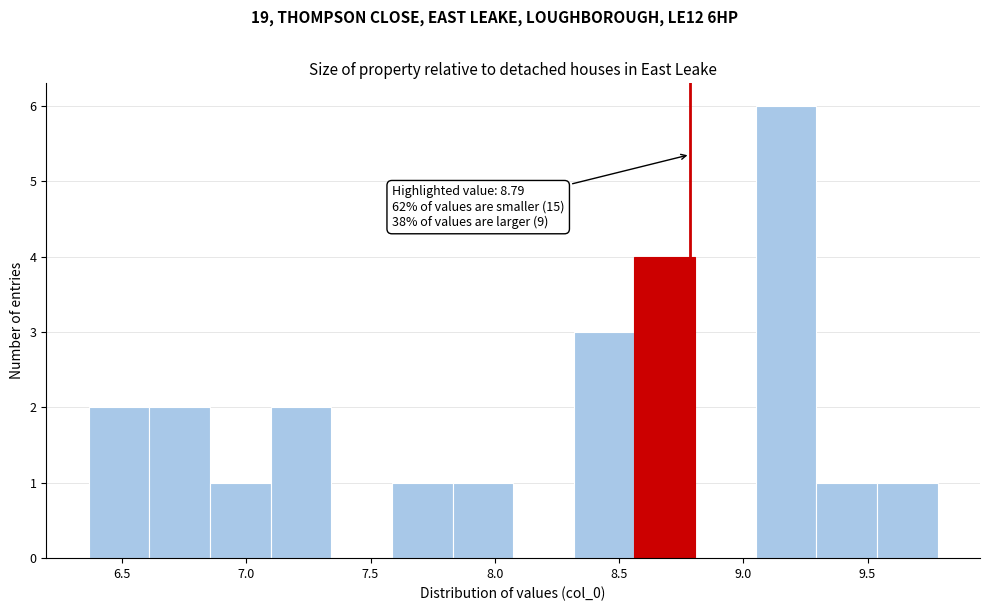

Which range on the x-axis has the tallest bar?

9.05 to 9.30